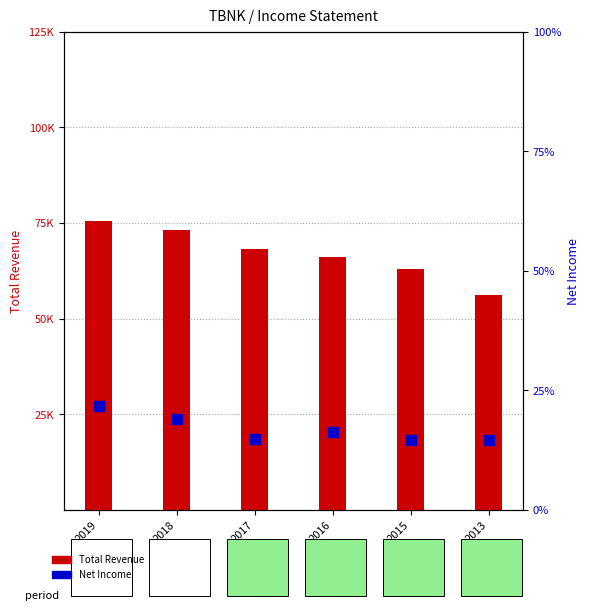

What is the total value across all series at 2018?

92400